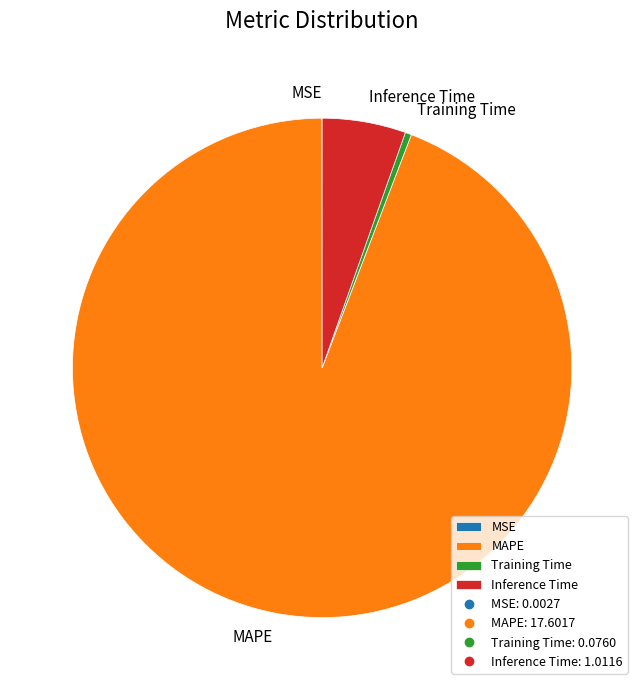

Which slice represents more than half of the pie?

MAPE